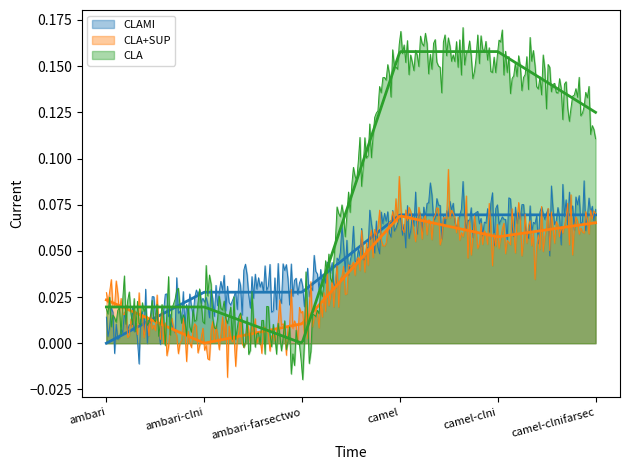

Does the chart display data point markers on the line(s)?

No